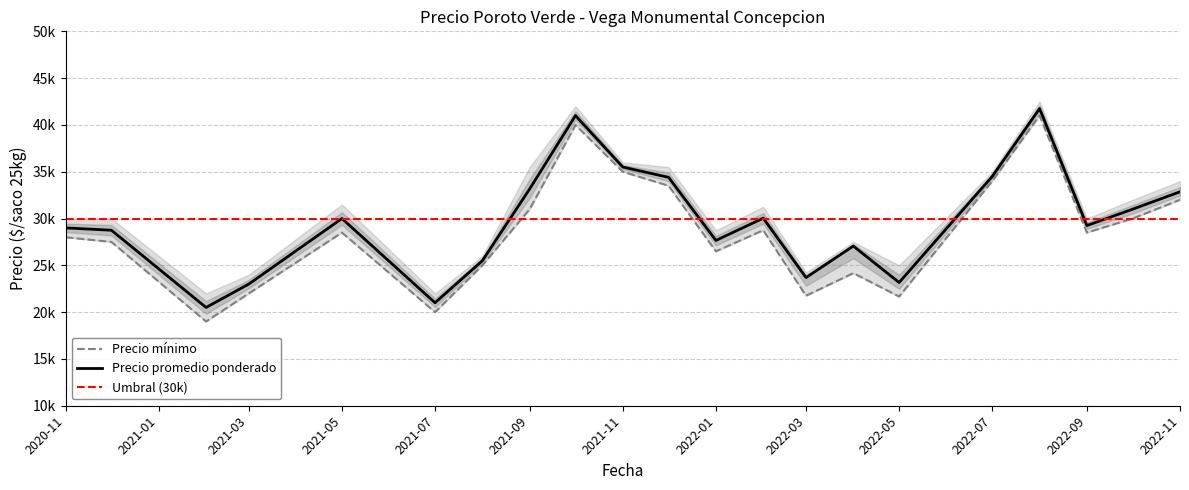

Which series has the largest range (max minus min)?

Precio minimo